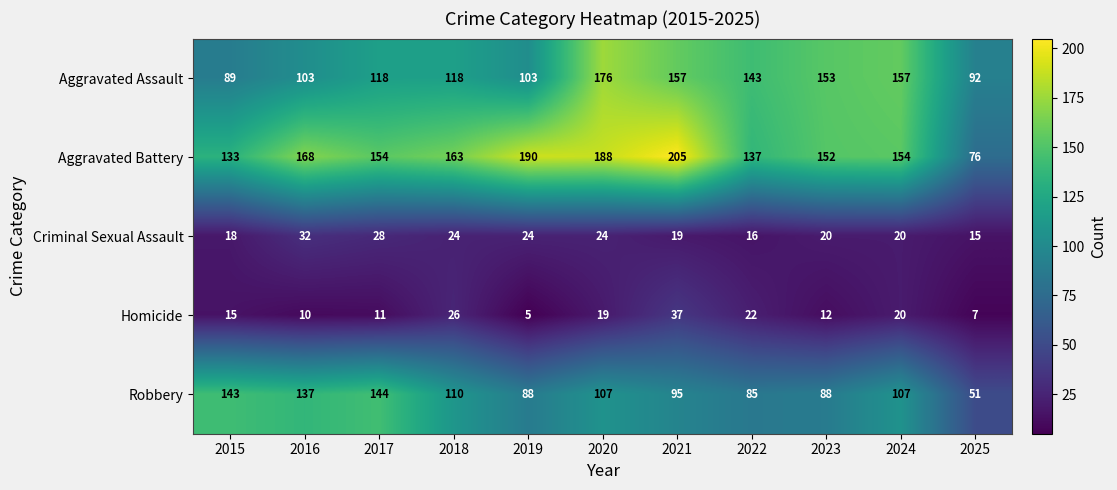

Where does the Criminal Sexual Assault series first go above 20?

2016